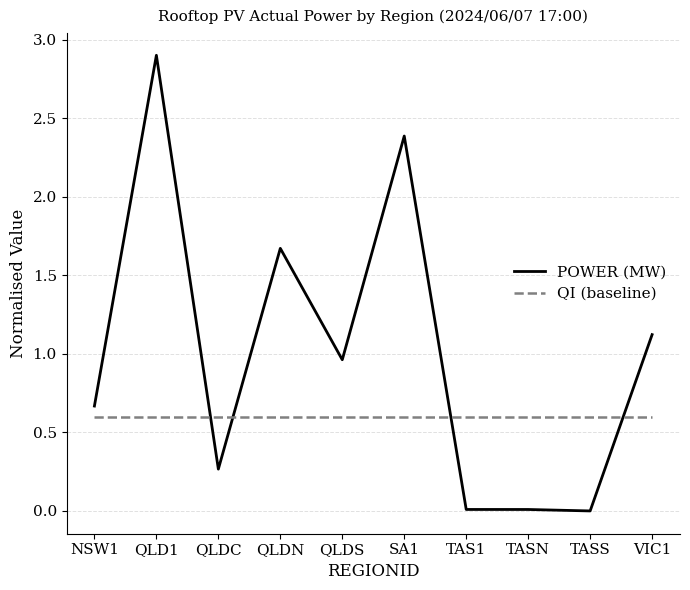

What is the spread (max minus min) of values at QLDS?

0.4